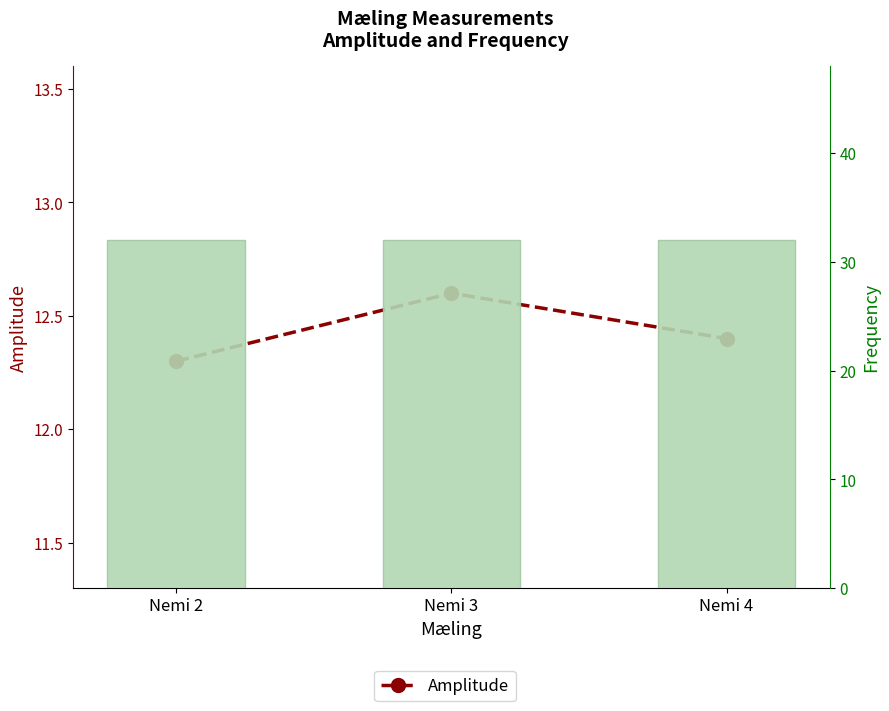

At Nemi 4, list the series in order from largest to smallest.

Frequency, Amplitude